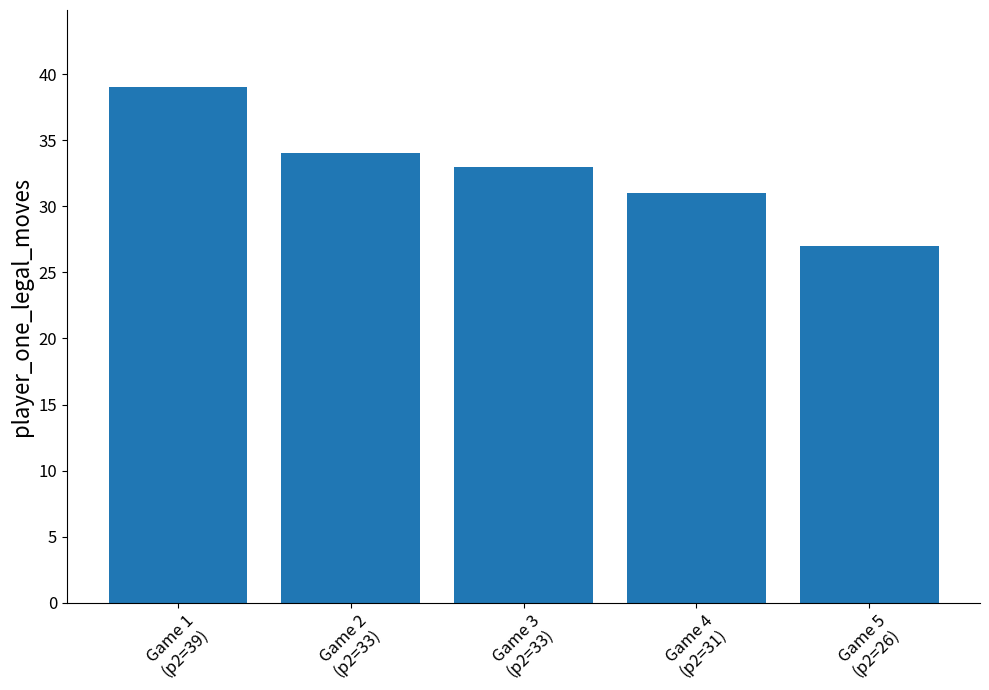

What is the change in value from Game 3
(p2=33) to Game 5
(p2=26)?

-6